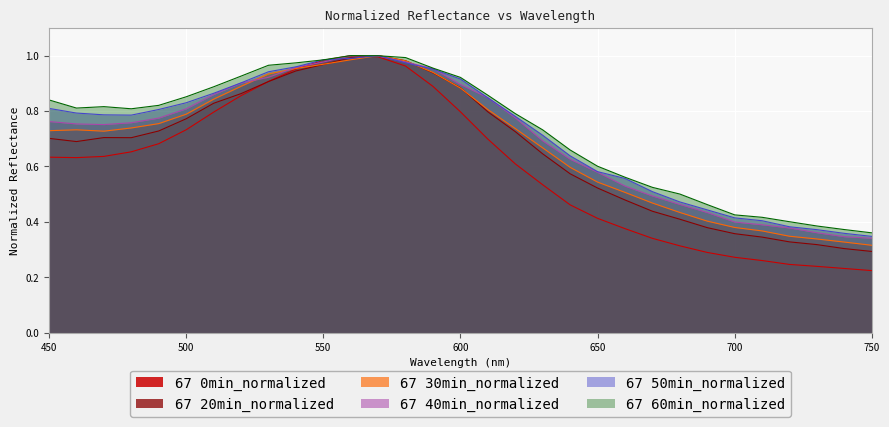

What are all the series names shown in the legend?

67 0min_normalized, 67 20min_normalized, 67 30min_normalized, 67 40min_normalized, 67 50min_normalized, 67 60min_normalized